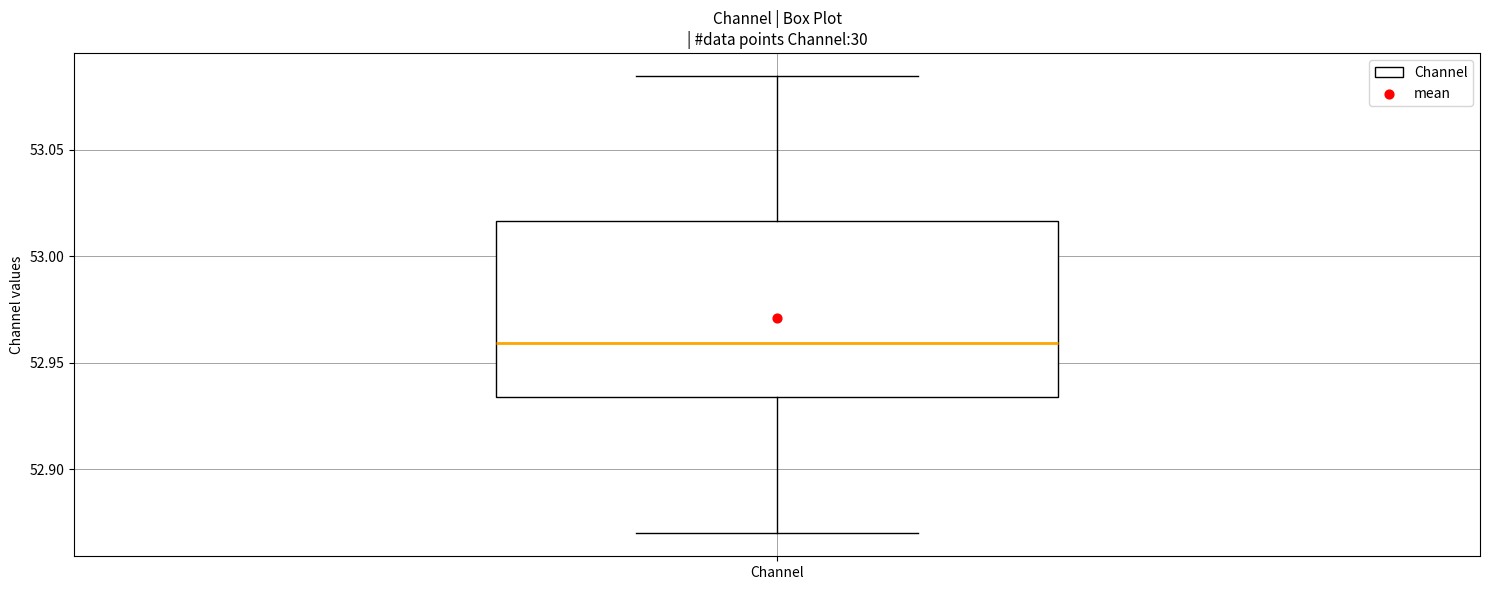

Where does the lower whisker of the box for Channel end on the y-axis? The values are not printed on the chart, so give them approximately, as read against the axis.

52.870